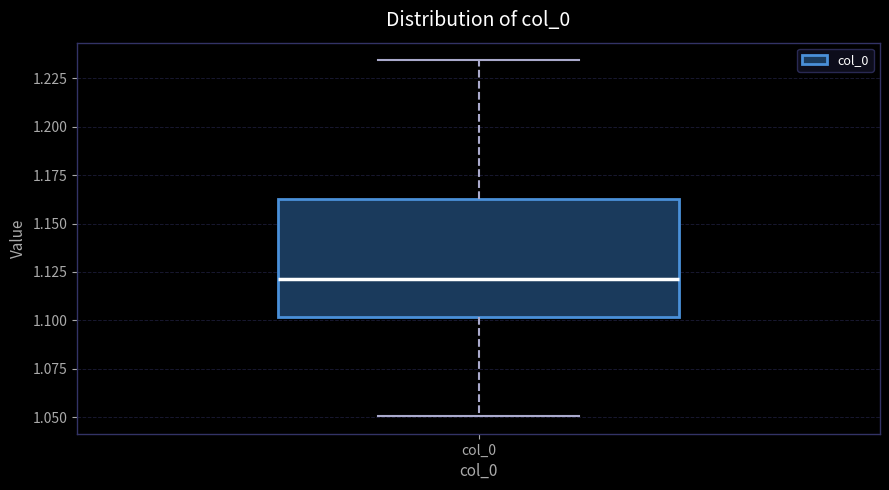

Where does the upper whisker of the box for col_0 end on the y-axis? The values are not printed on the chart, so give them approximately, as read against the axis.

1.235